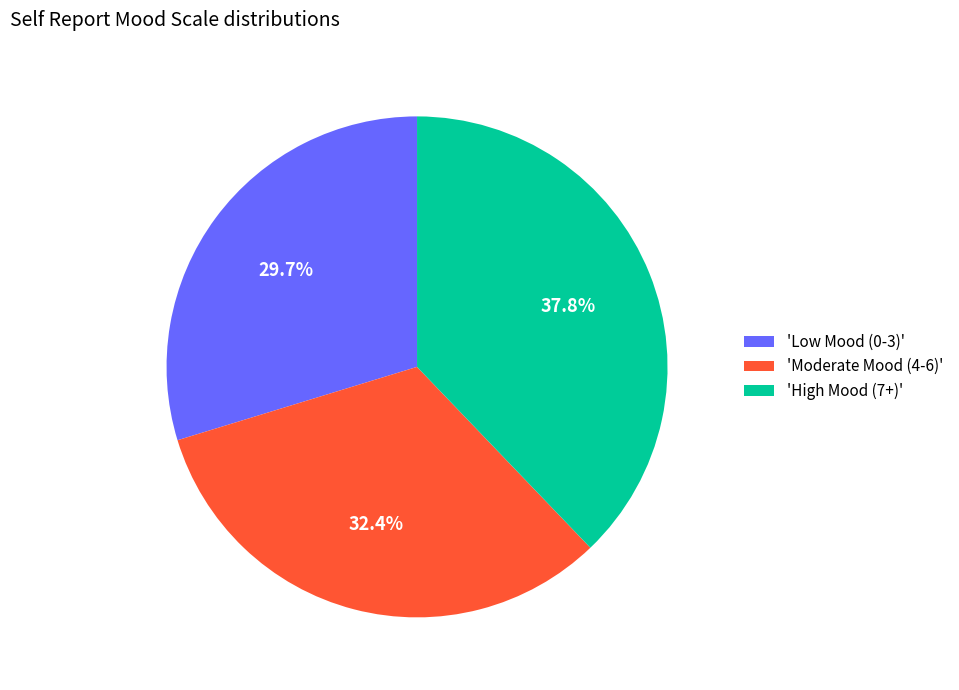

Is there a majority slice in this chart?

No